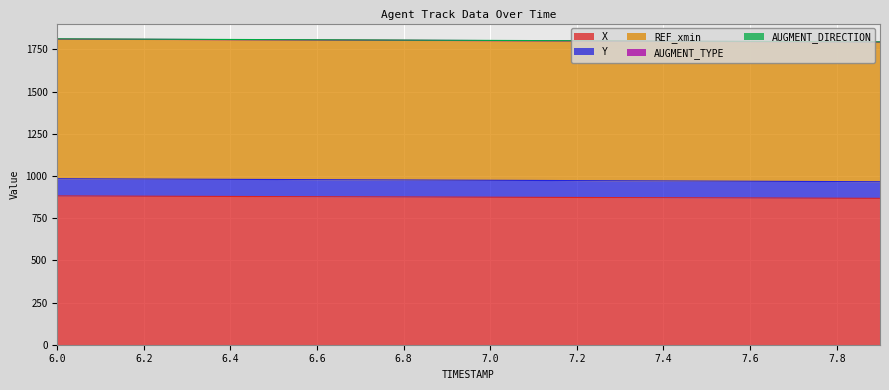

The value of REF_xmin at 7.9 is 351.4. True or false?

False